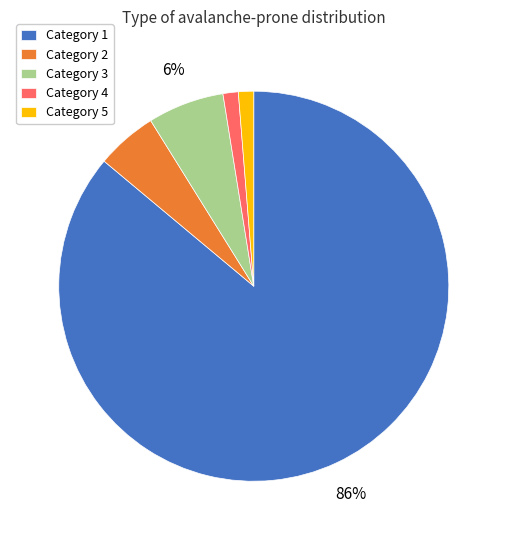

Which category accounts for the majority?

Category 1